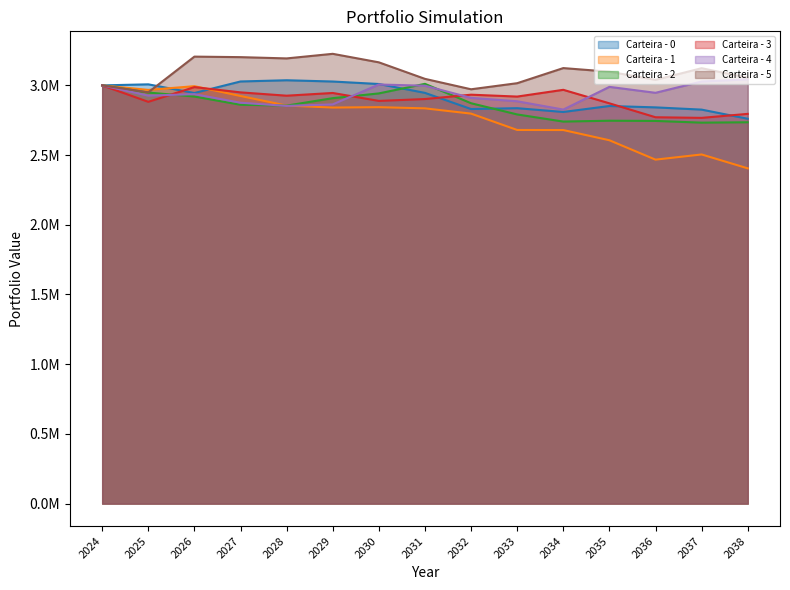

How many lines are shown in the chart?

6